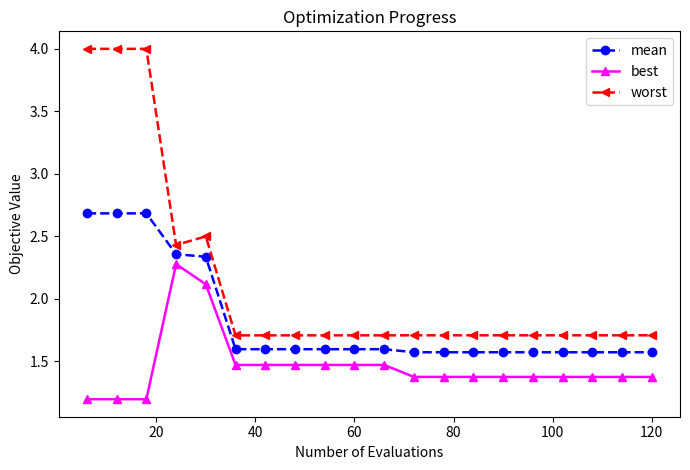

List the series in order of their peak value, lowest first.

best, mean, worst